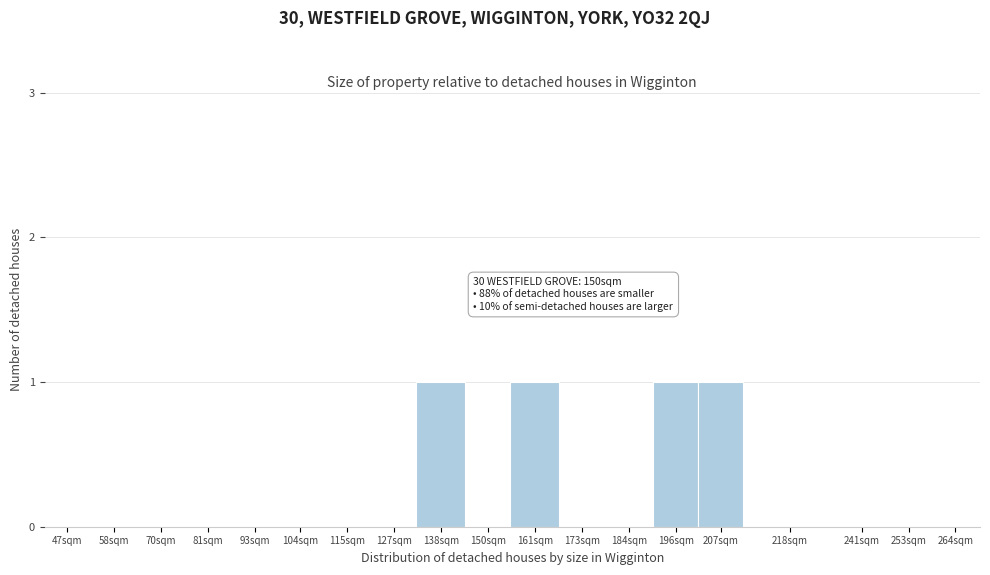

Reading left to right, extract all data points from this chart.

47sqm=0	58sqm=0	70sqm=0	81sqm=0	93sqm=0	104sqm=0	115sqm=0	127sqm=0	138sqm=1	150sqm=0	161sqm=1	173sqm=0	184sqm=0	196sqm=1	207sqm=1	218sqm=0	241sqm=0	253sqm=0	264sqm=0